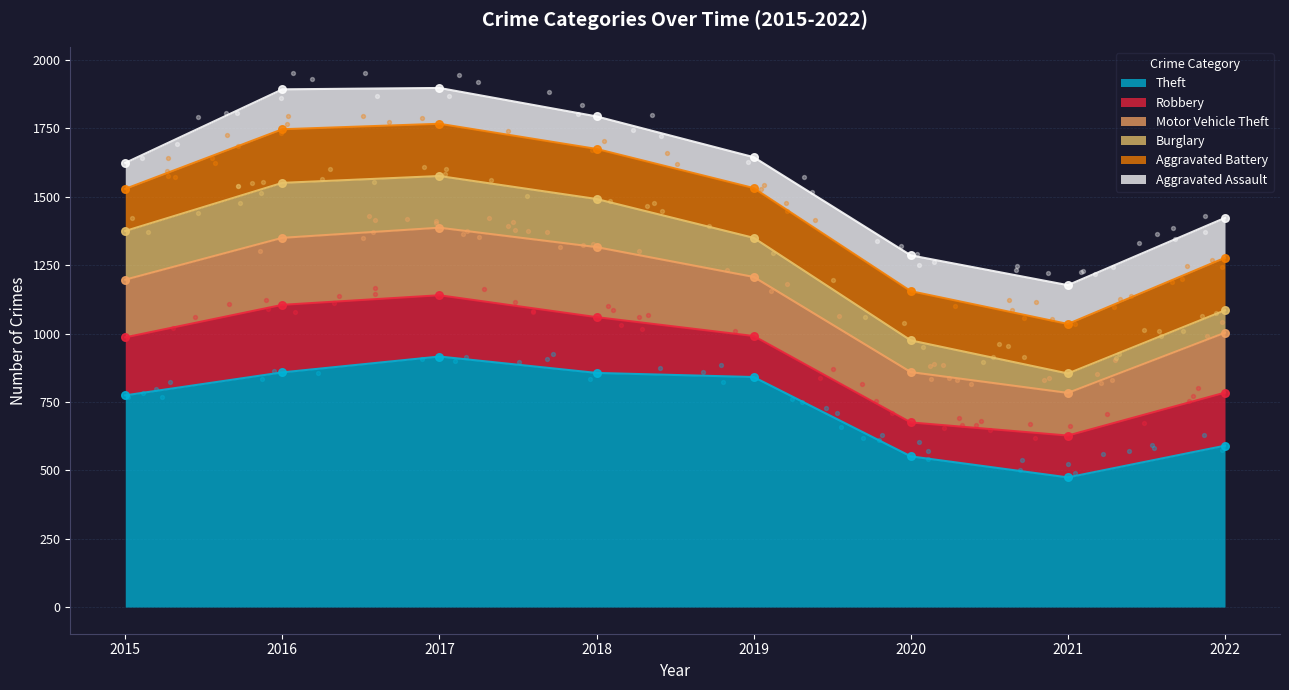

Which series has the widest spread of Y values?

Theft